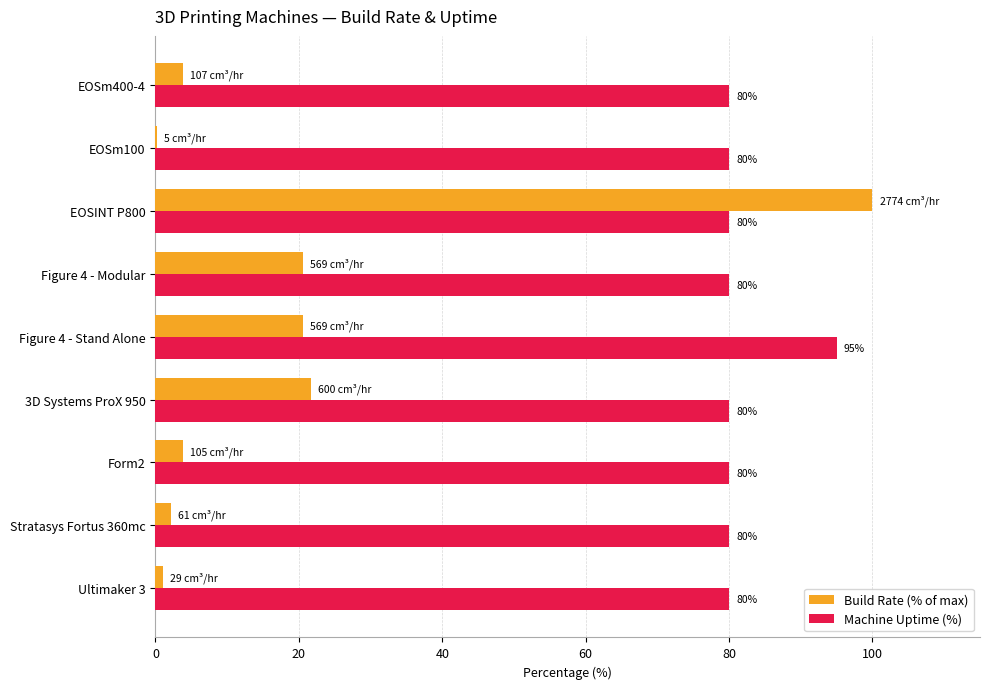

Which category has the highest value across all series?

EOSINT P800